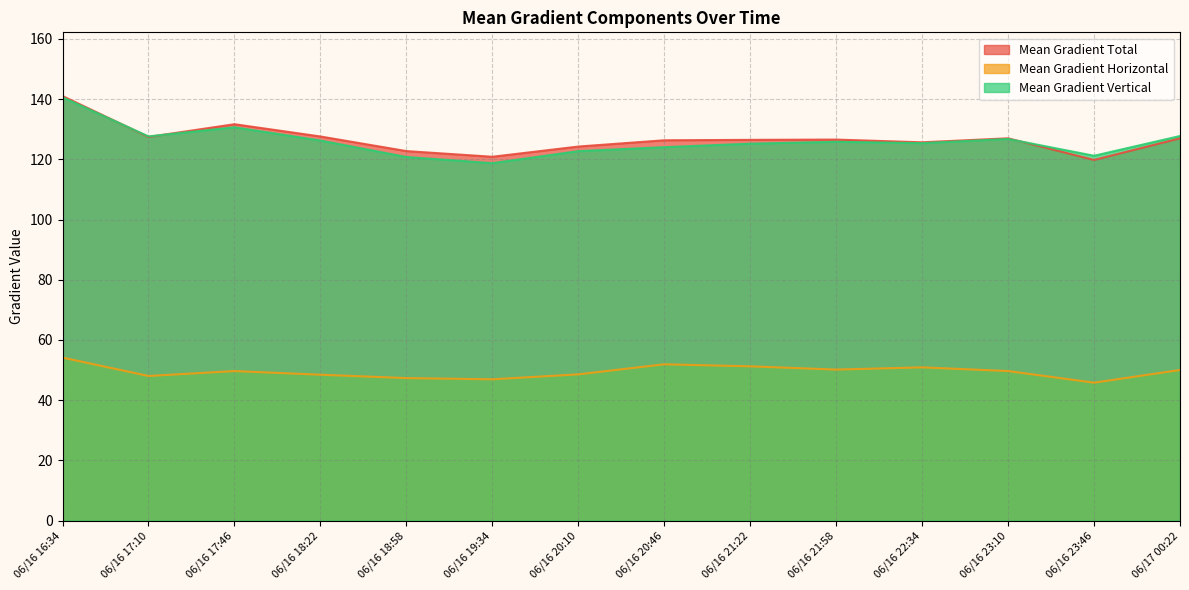

Which series has the largest total across all categories?

Mean Gradient Total